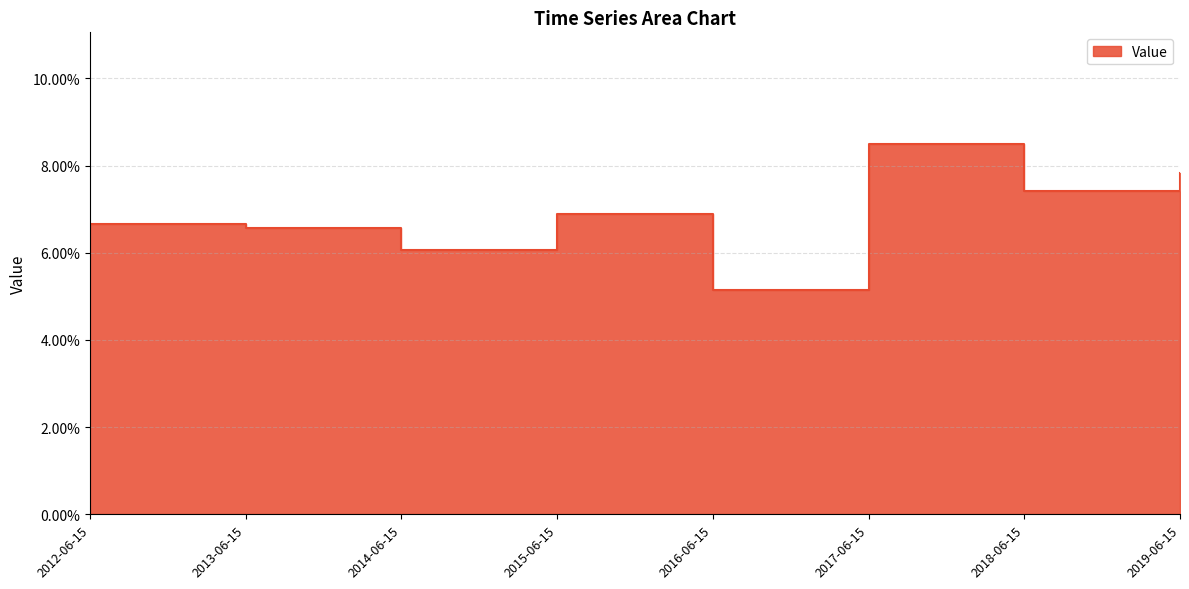

At which category does the data reach its first local valley?

2014-06-15